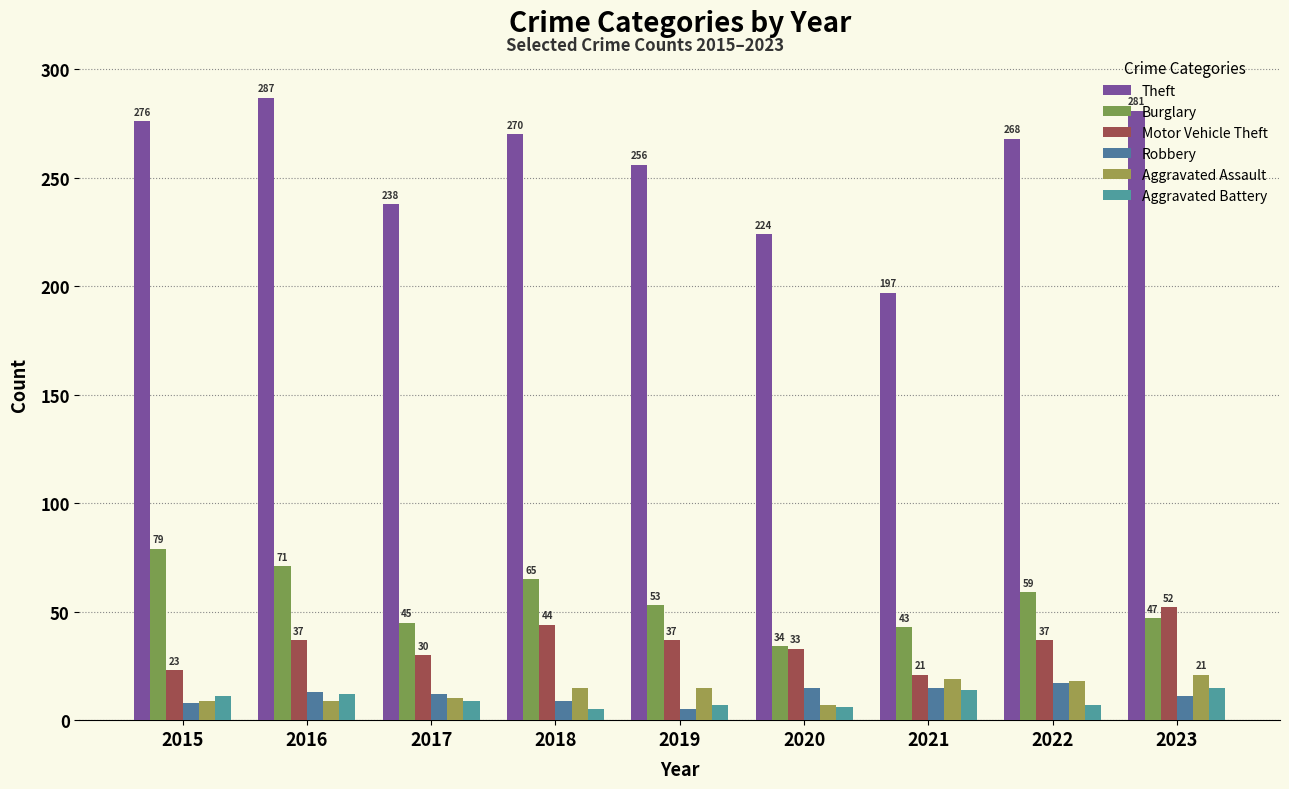

The value of Motor Vehicle Theft at 2019 is 24. True or false?

False